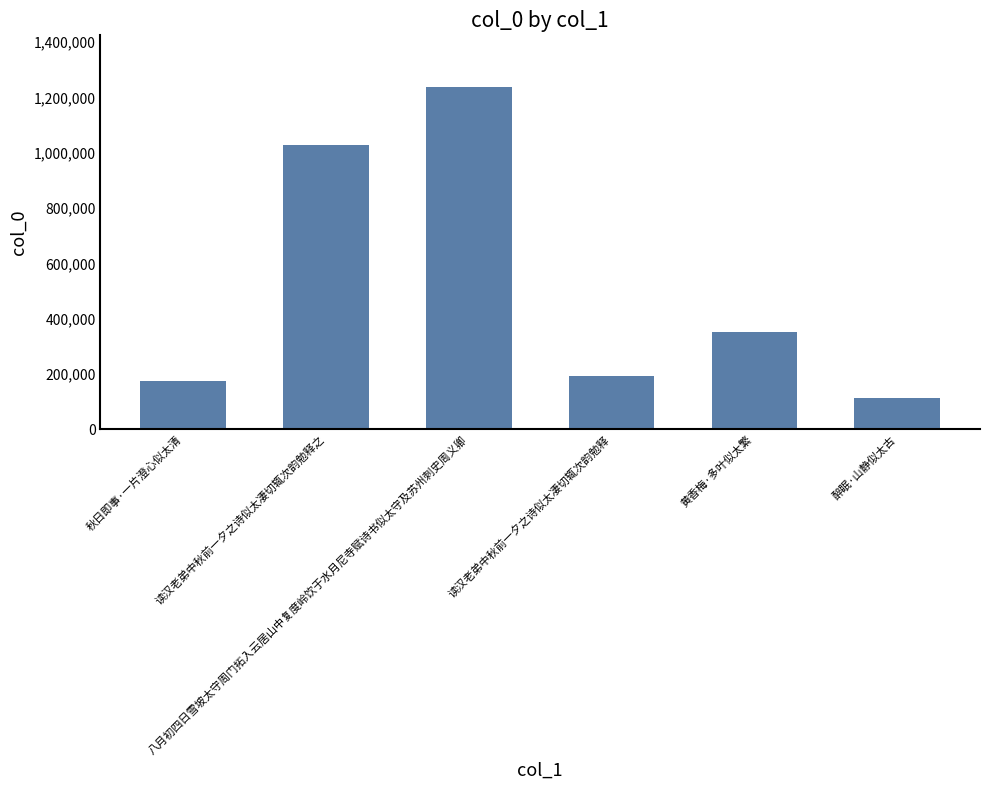

Reading right to left, transcribe all the data shown in this chart.

111596	352825	191401	1238604	1029061	174046